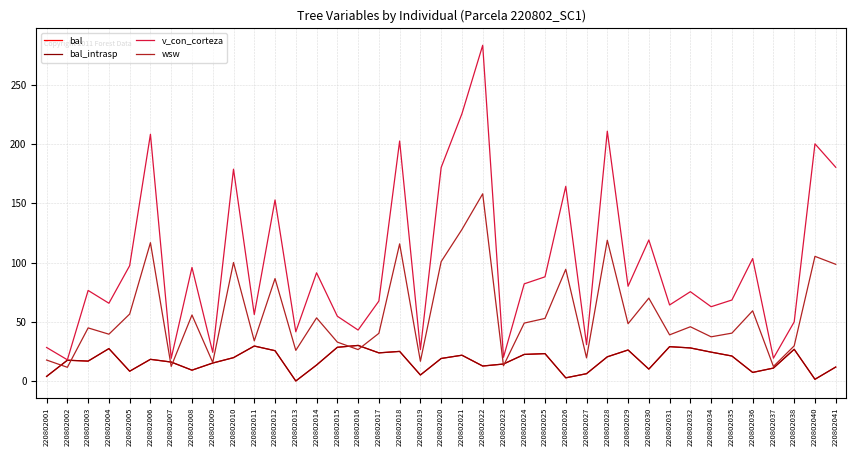

Does the chart display data point markers on the line(s)?

No